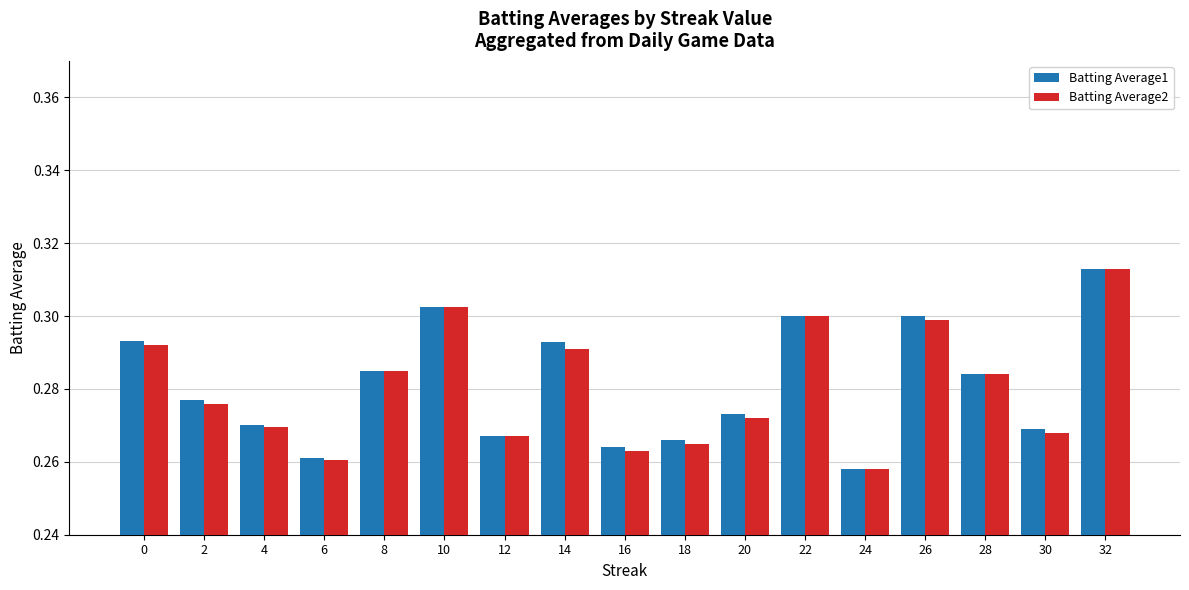

Is the value of Batting Average1 at 20 greater than the value of Batting Average2 at 2?

No